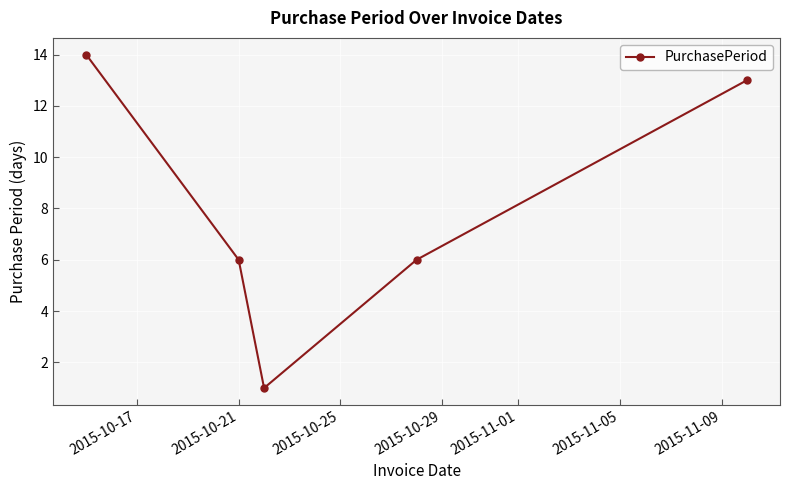

How many series are shown in this chart?

1